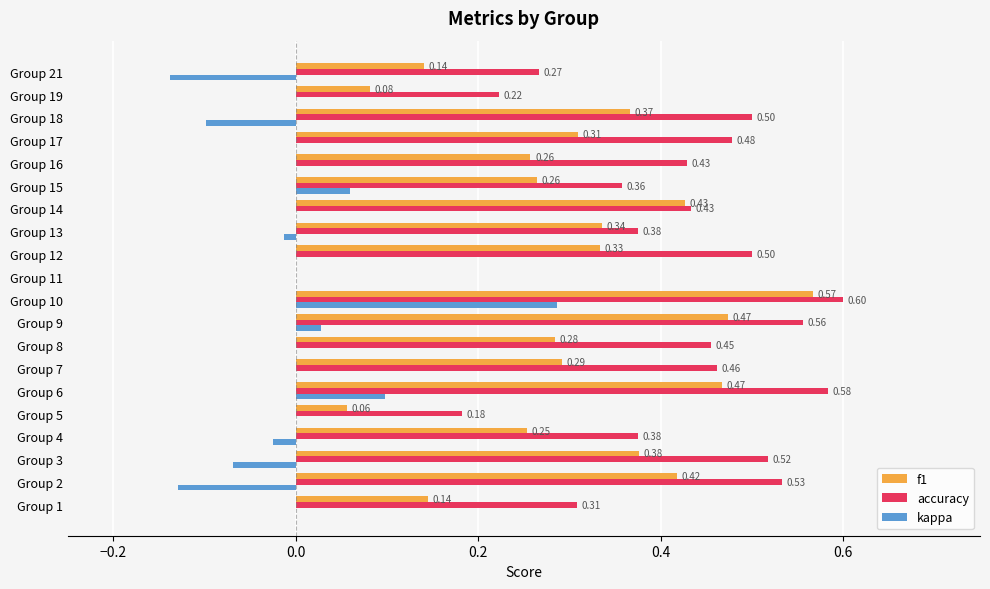

What is the total value across all series at Group 7?

0.8